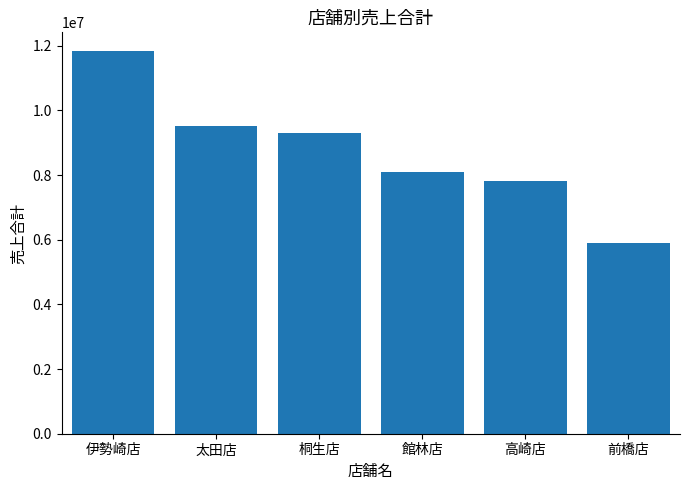

What is the value of the 3rd bar from the left?

9297444